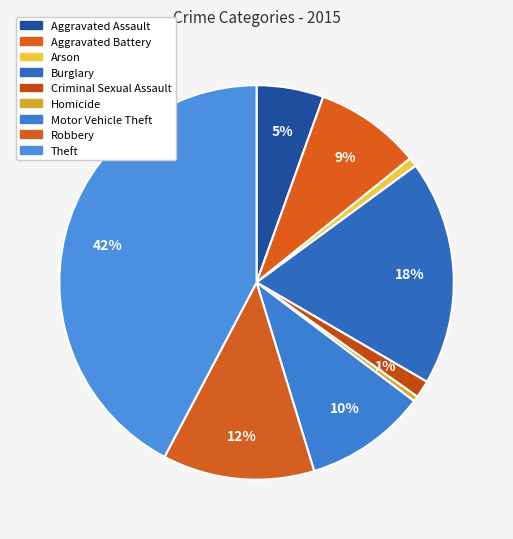

To the nearest percent, what percentage of the pie is Aggravated Assault?

5%